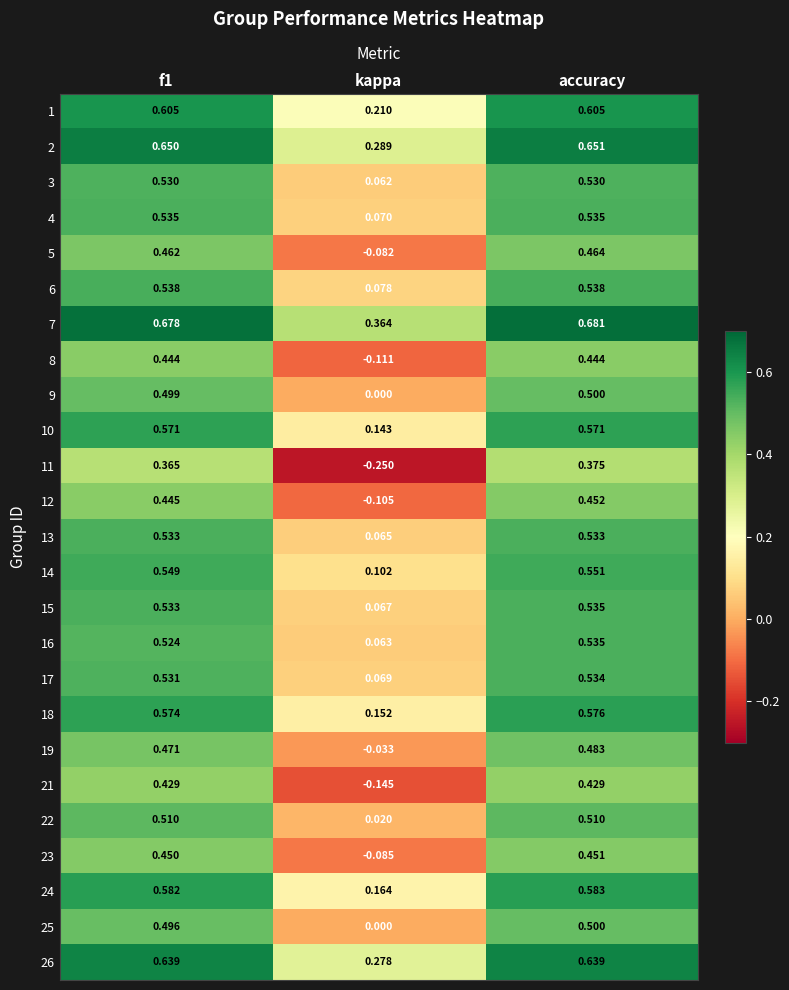

How many categories are shown in the chart?

3